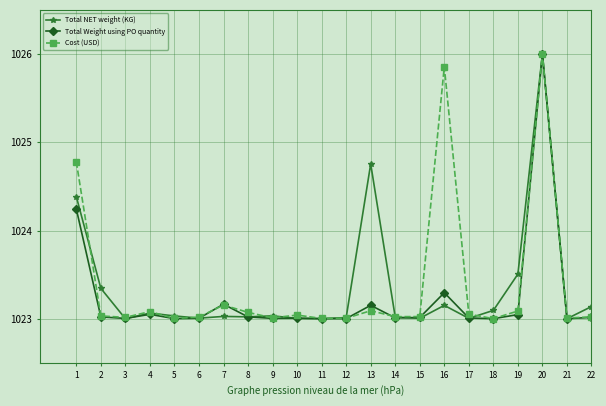

At which category is the sum across all series the highest?

20